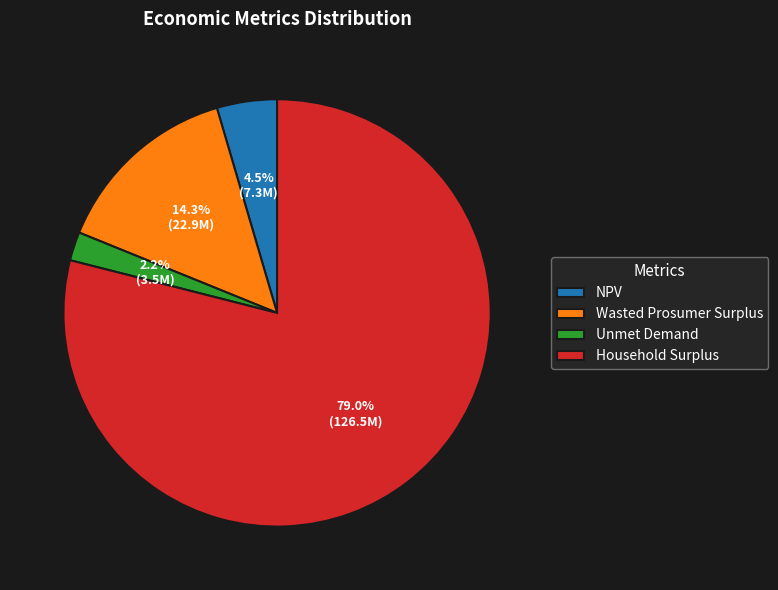

How many segments does this pie chart have?

4